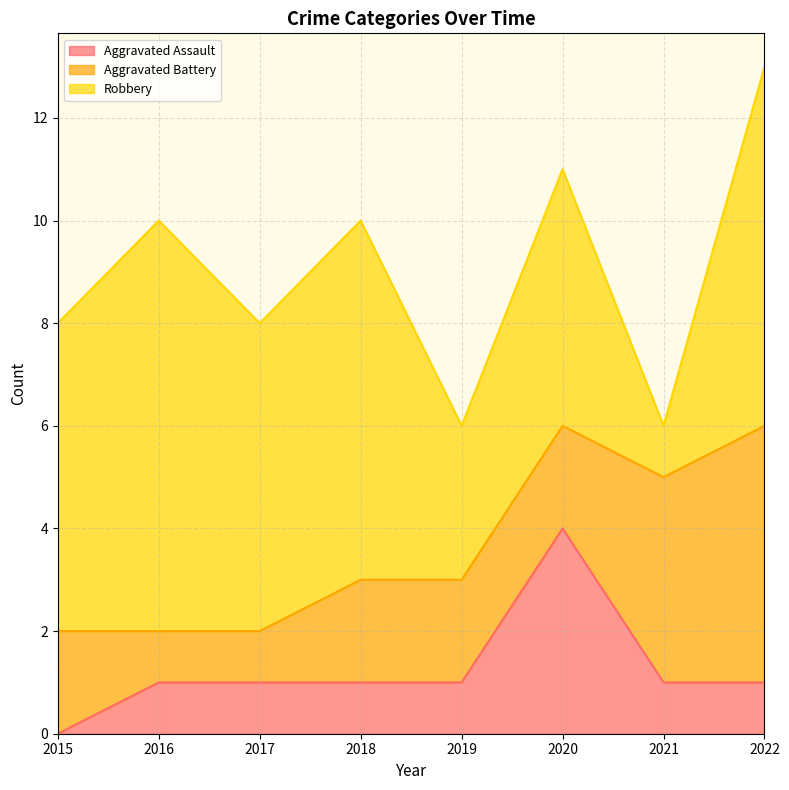

How many series are shown in this chart?

3